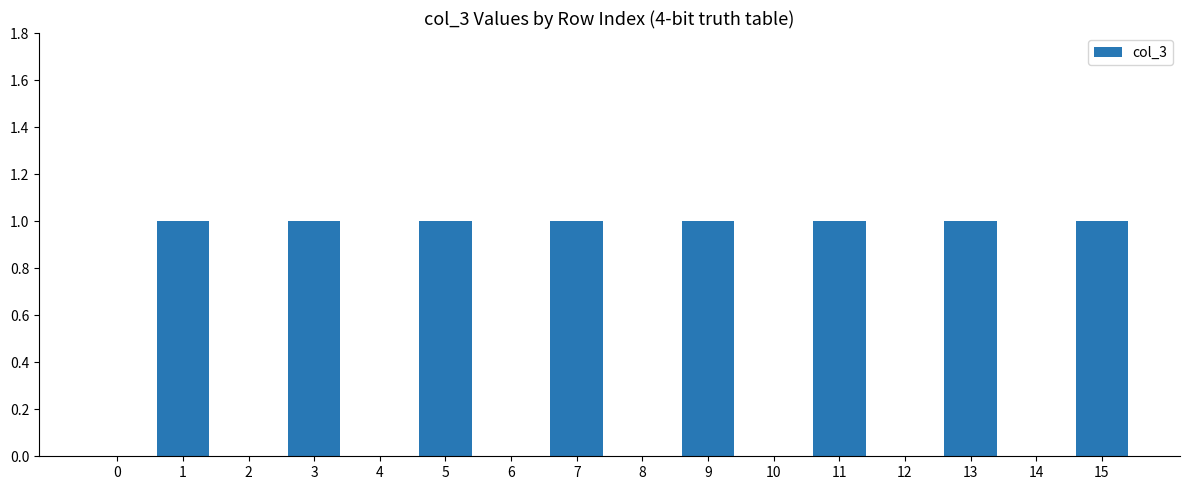

Are the bars horizontal?

No